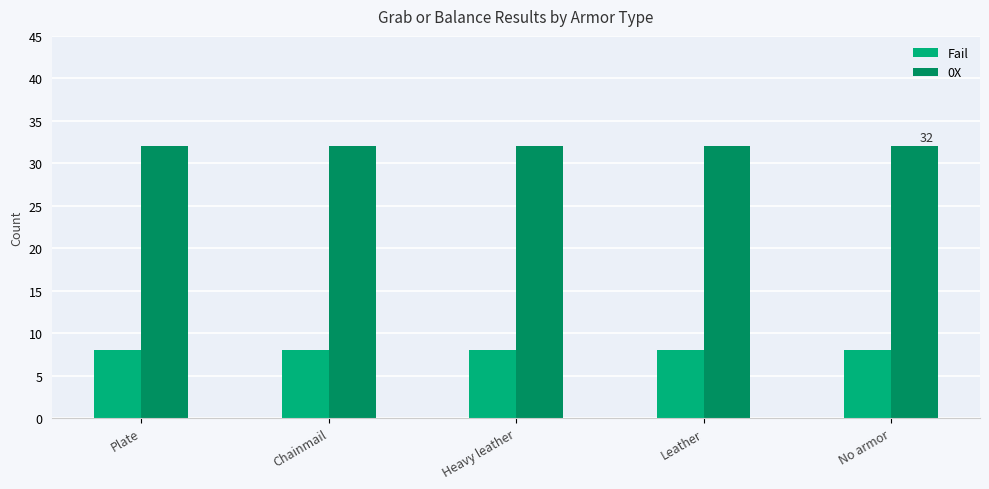

How many categories are shown in the chart?

5